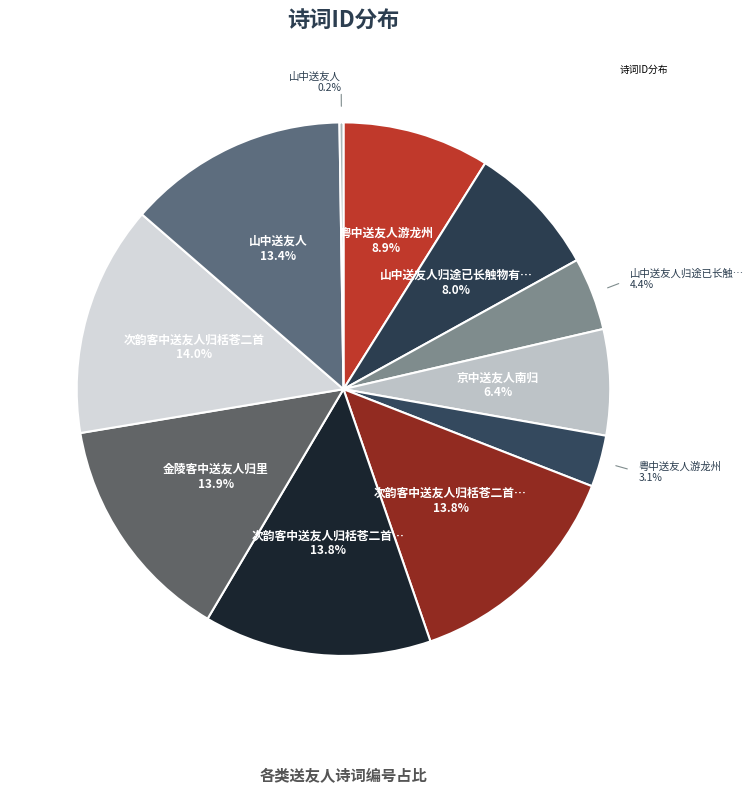

Count the number of slices in the pie.

11